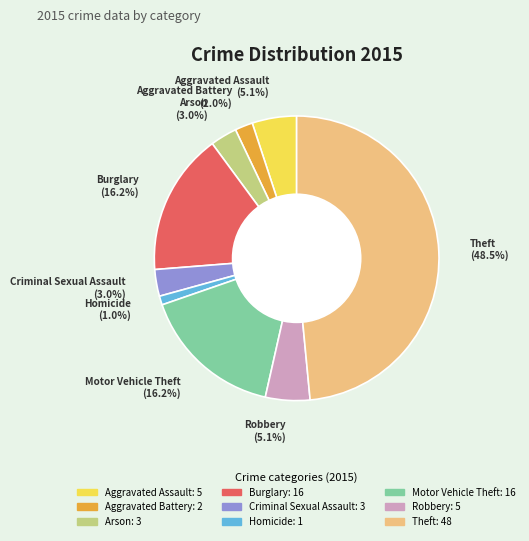

Which category has the smallest portion of the pie?

Homicide